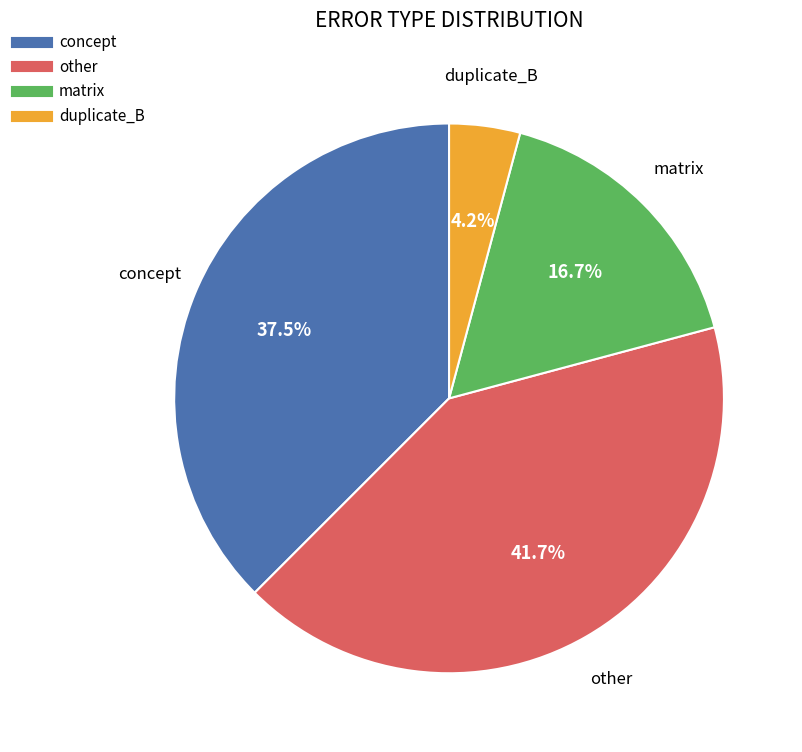

Which slice is the smallest?

duplicate_B